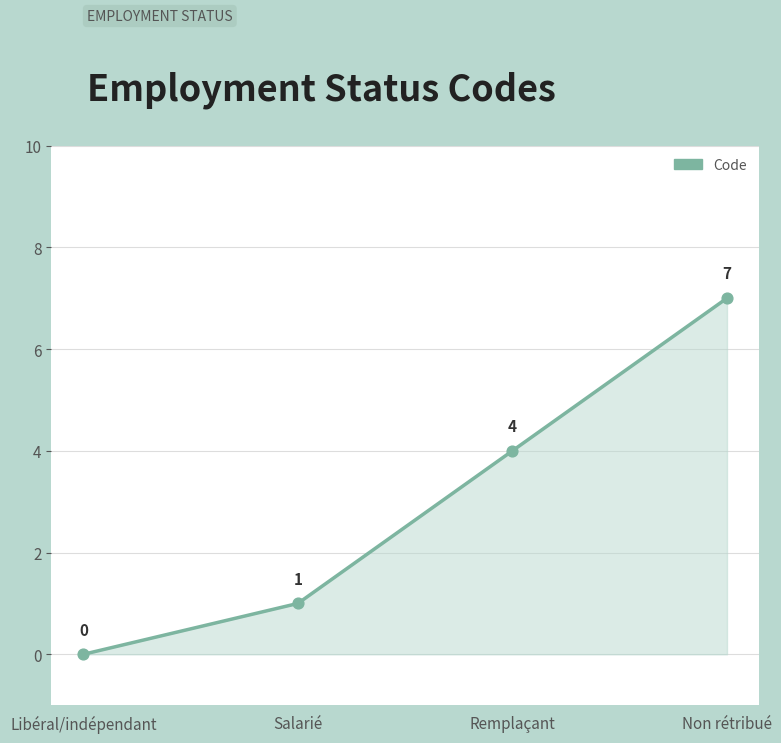

What is the change in value from Libéral/indépendant to Salarié?

+1